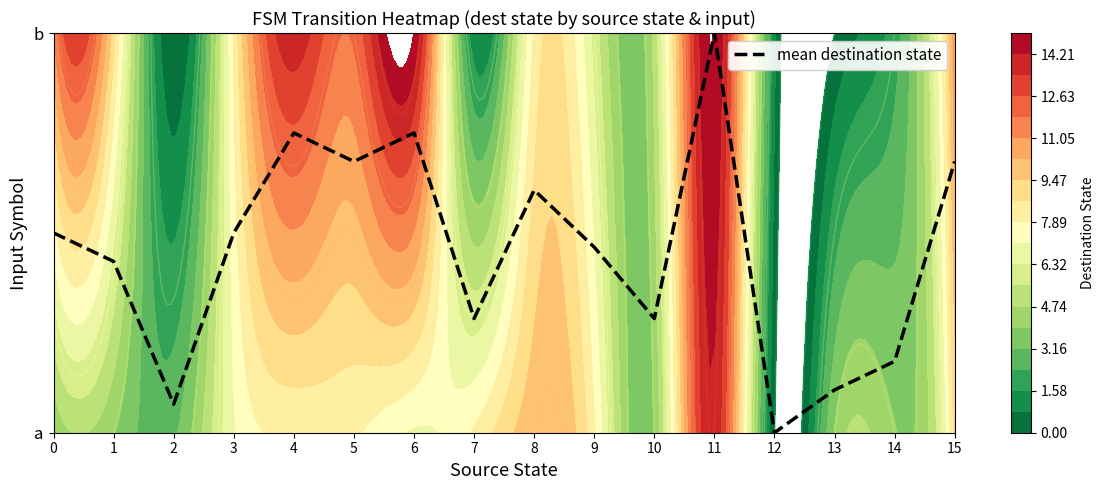

The value at 4 is 1.0. True or false?

False